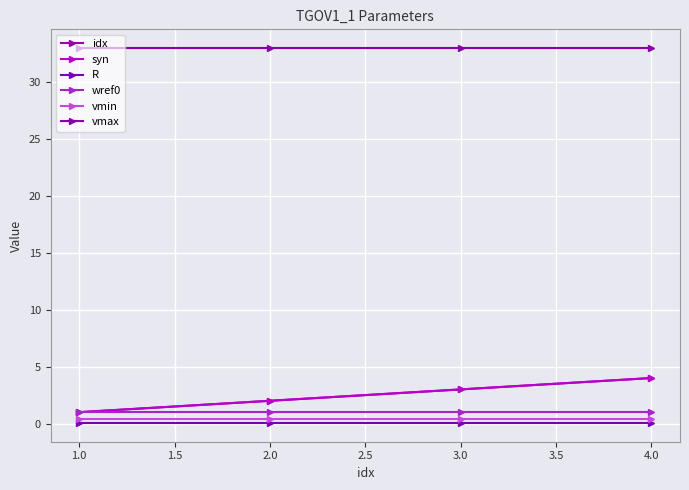

Is this an area chart (filled region under the line)?

No